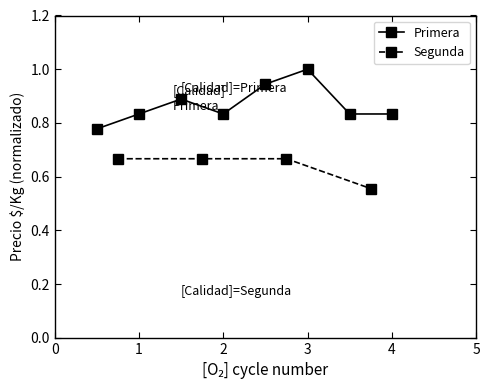

The value at 1 is 0.8. True or false?

True